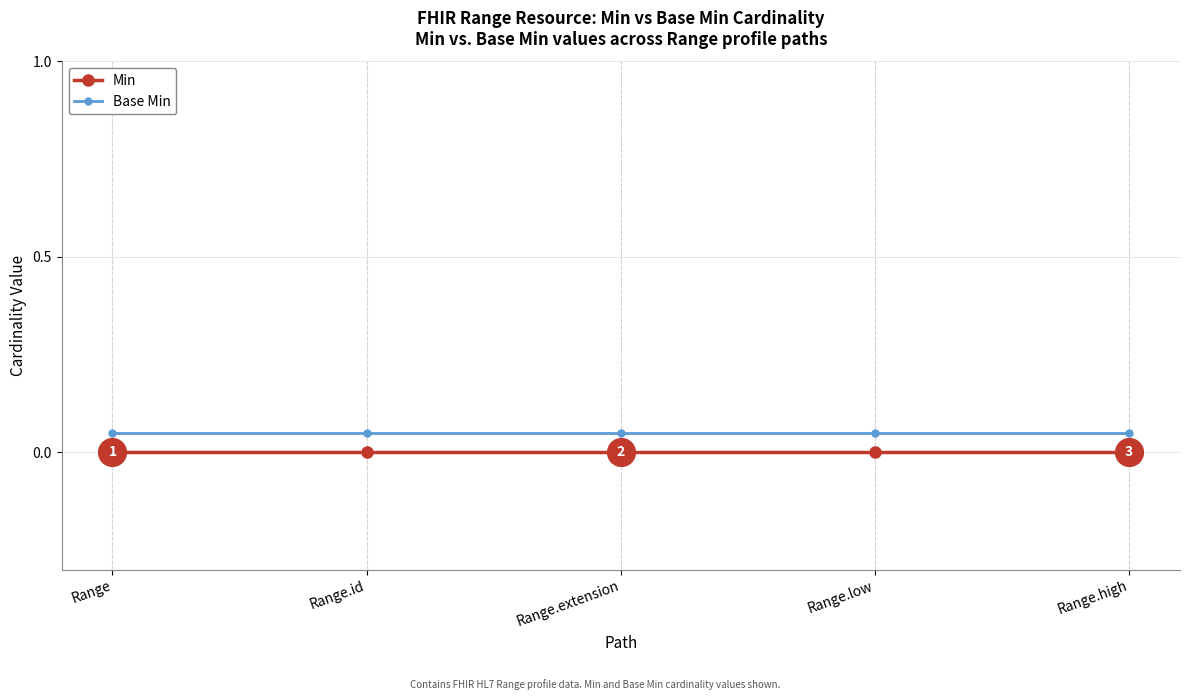

Count the number of categories in the chart.

5